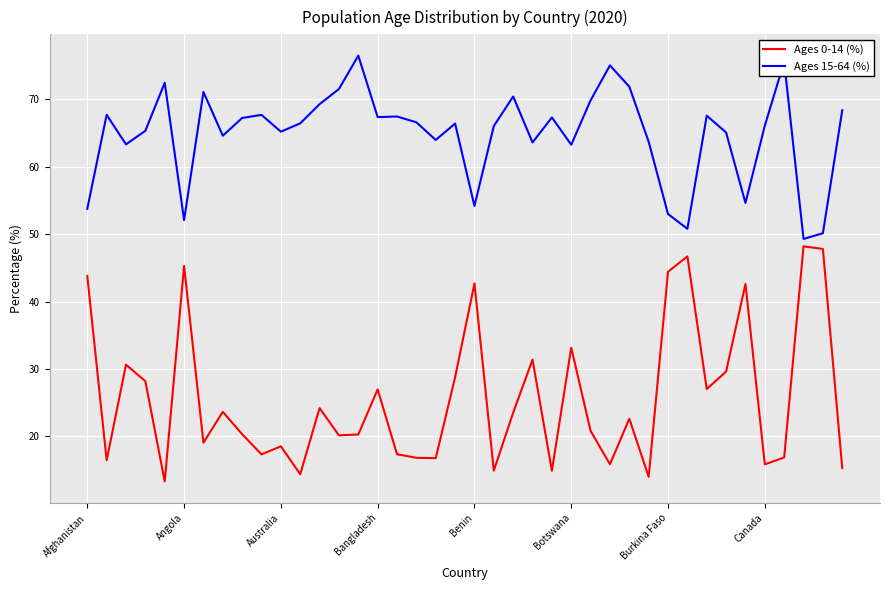

What is the minimum value shown in the chart?

13.3